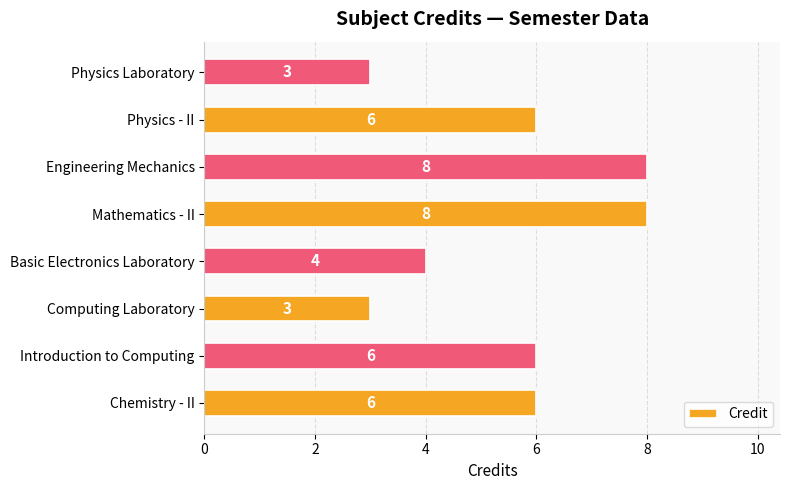

What is the smallest value displayed?

3